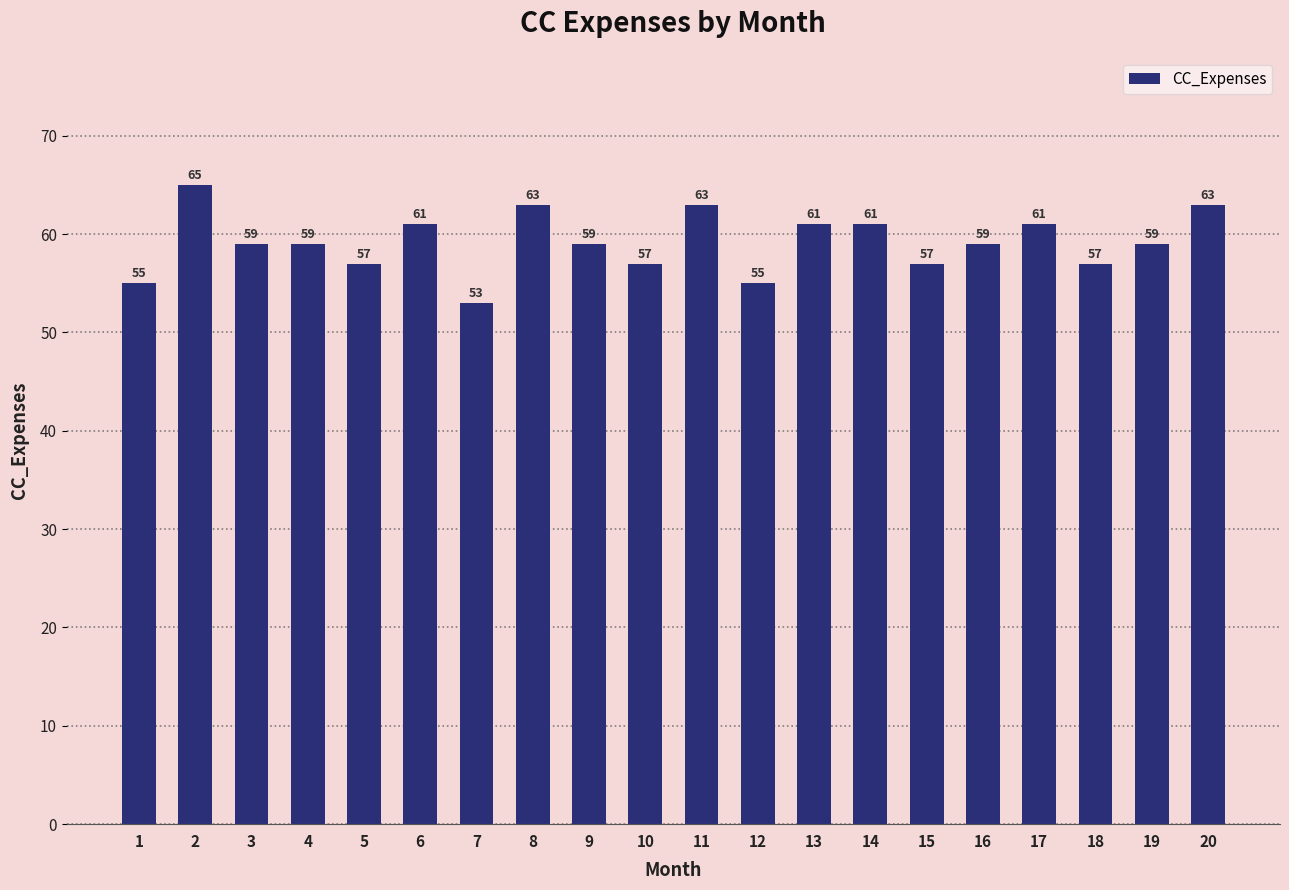

What is the difference between the values at 1 and 6?

6